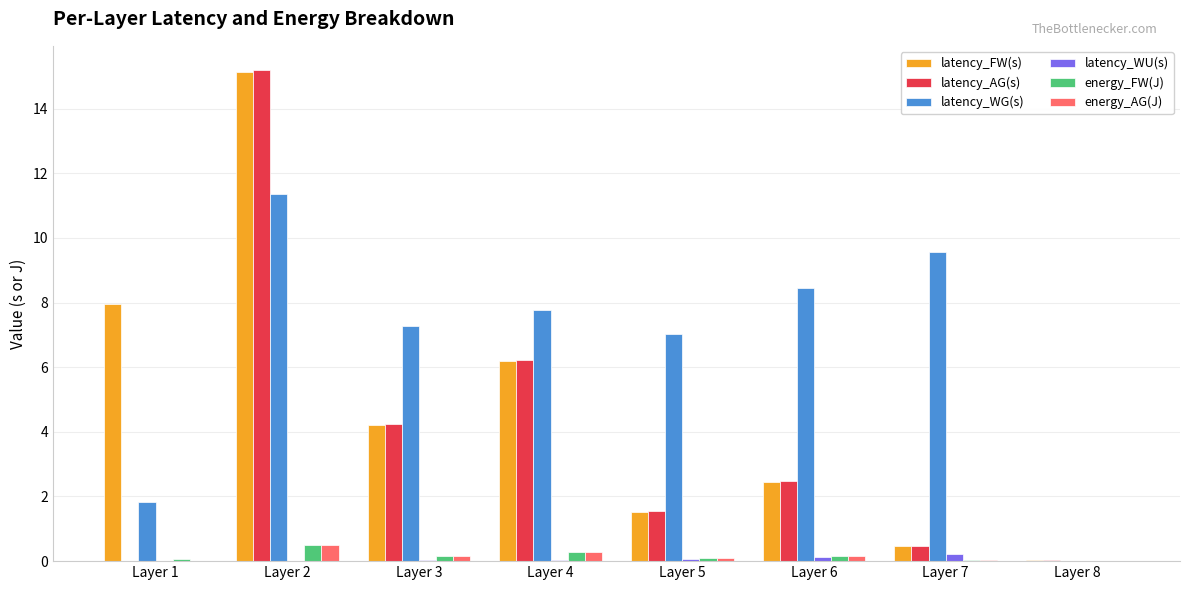

At which label does energy_FW(J) reach its peak?

Layer 2